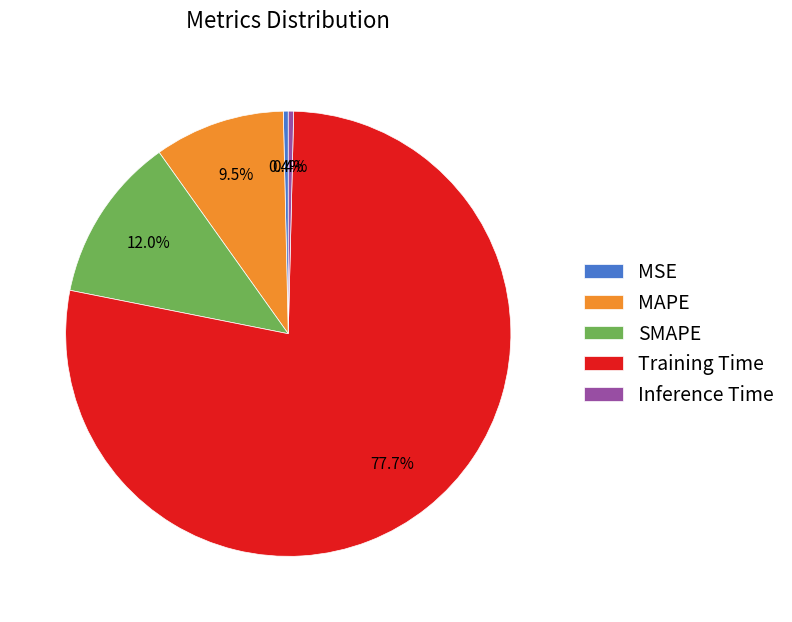

How many slices are in this pie chart?

5